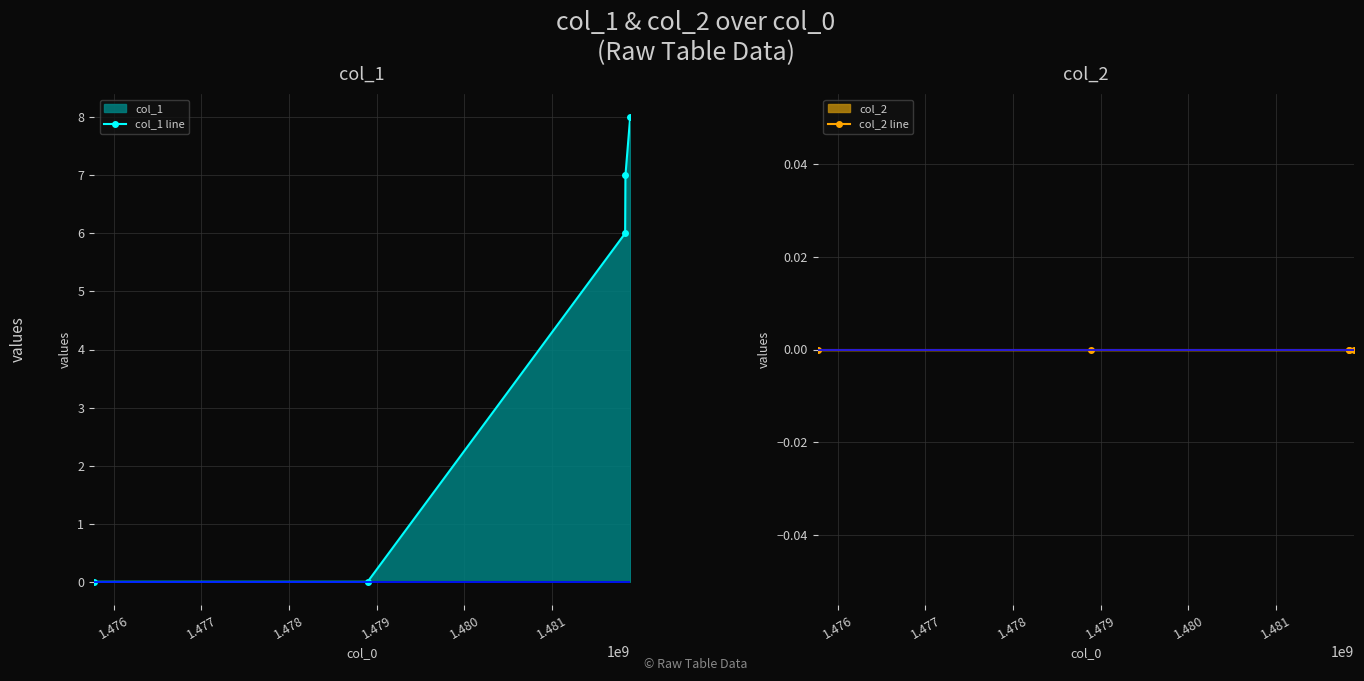

True or false: col_1 line has more than 0 interior local peaks.

False